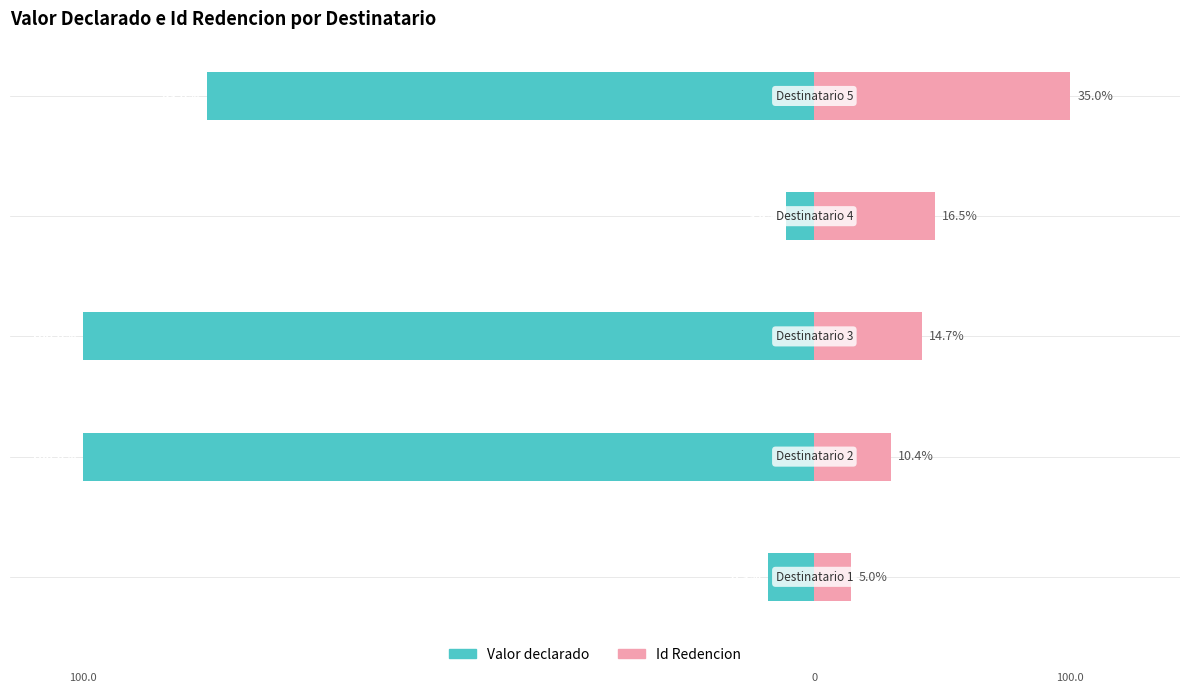

True or false: Valor declarado has a value of -121.8 at −40.

False